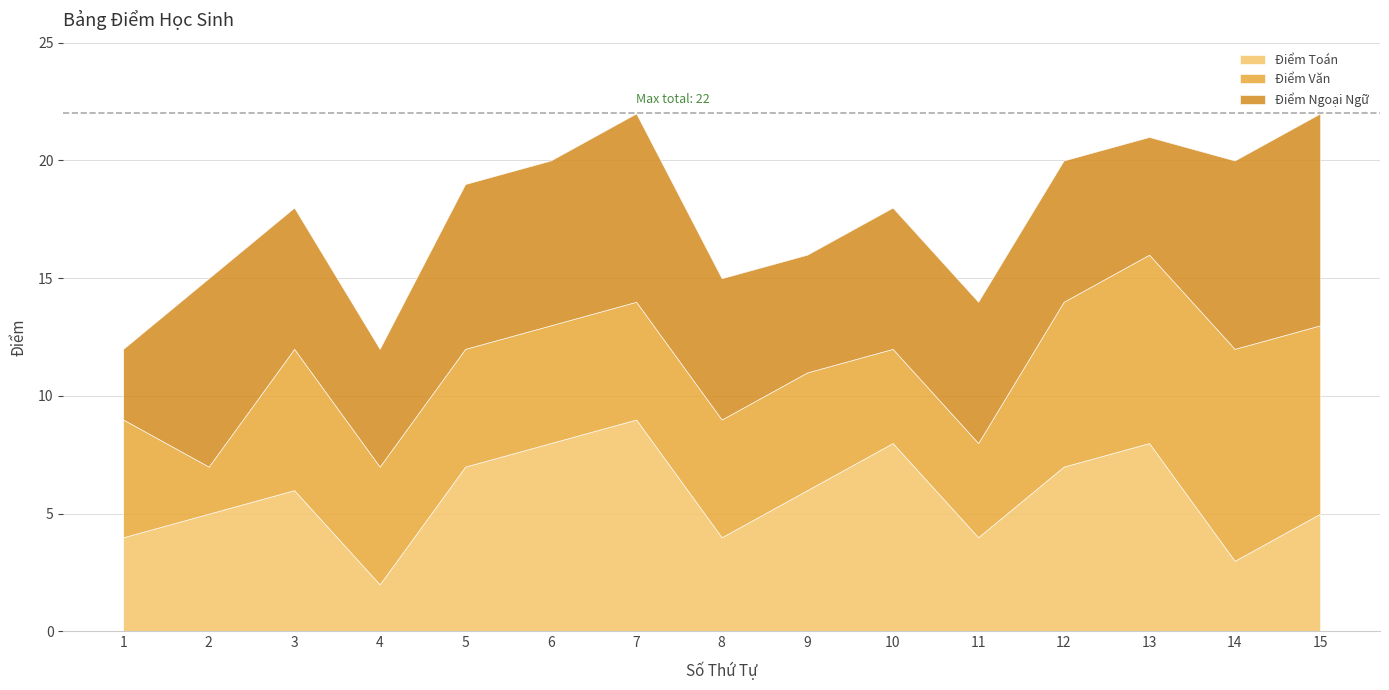

What is the value of the Điểm Ngoại Ngữ point at the 14th from the left?

8